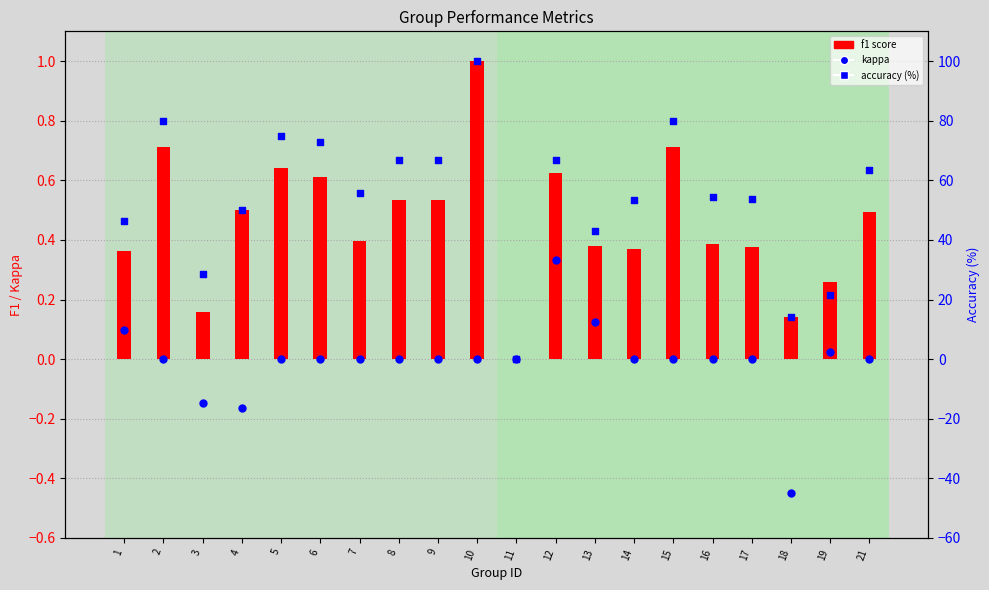

Which series has the largest total across all categories?

accuracy (%)